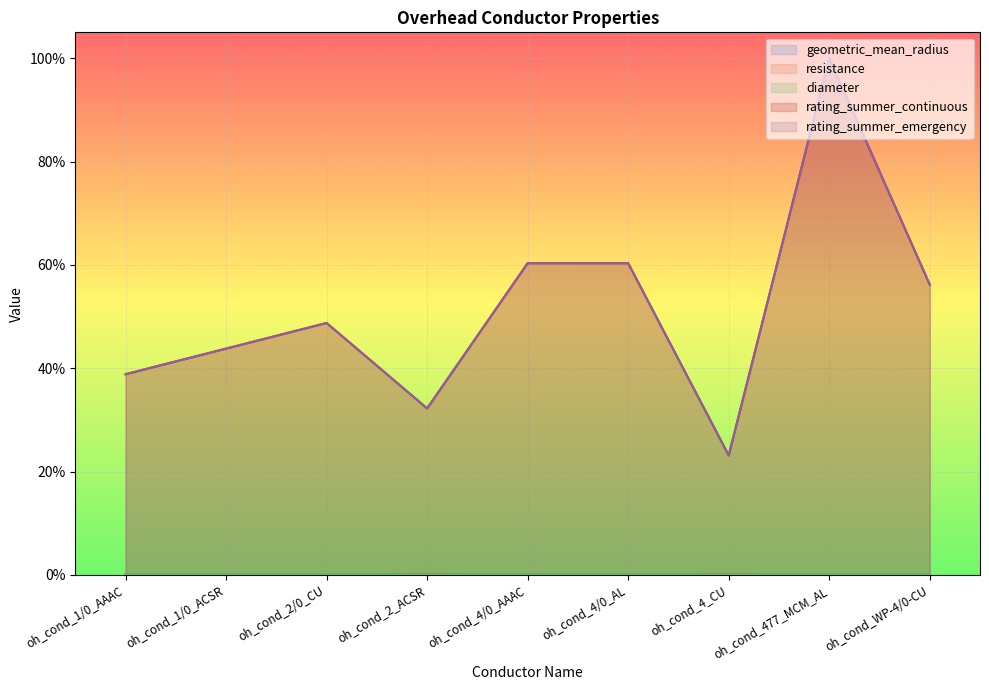

What is the average value of the rating_summer_continuous series?

0.5